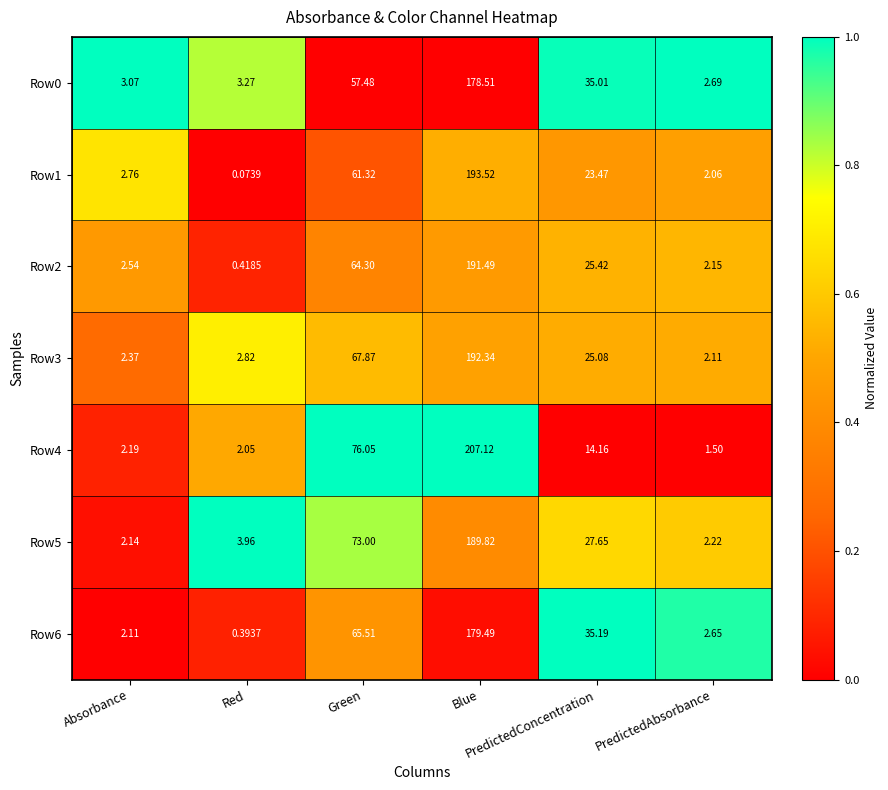

Which series changed the most between Absorbance and PredictedConcentration?

Row6